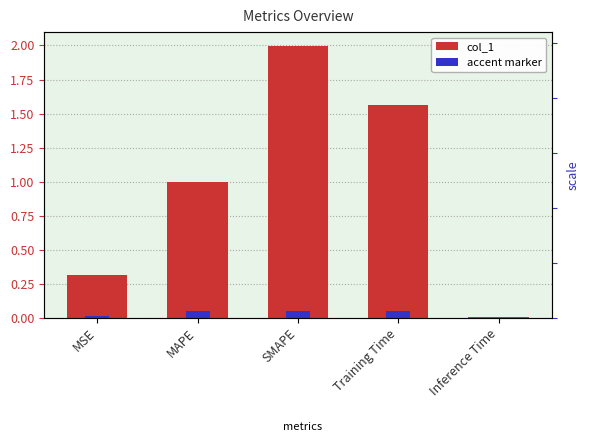

Which series has the largest range (max minus min)?

col_1